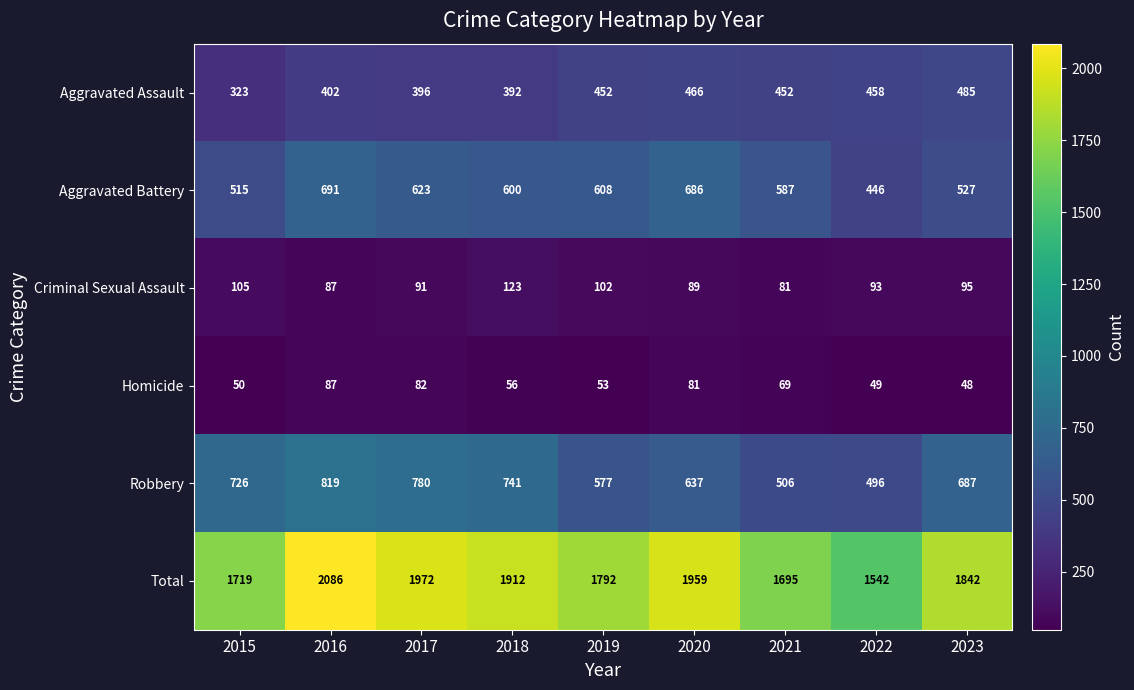

List the labels in order of Total value, smallest first.

2022, 2021, 2015, 2019, 2023, 2018, 2020, 2017, 2016